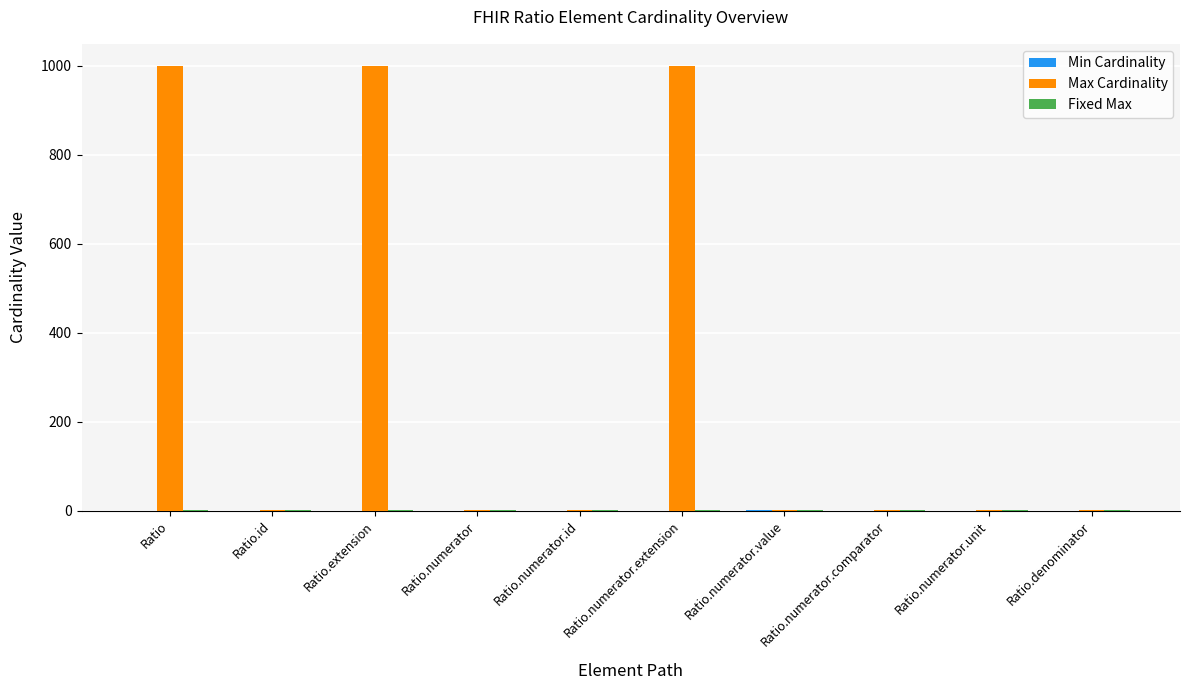

The Max Cardinality series shows 679 at Ratio.numerator.extension. True or false?

False